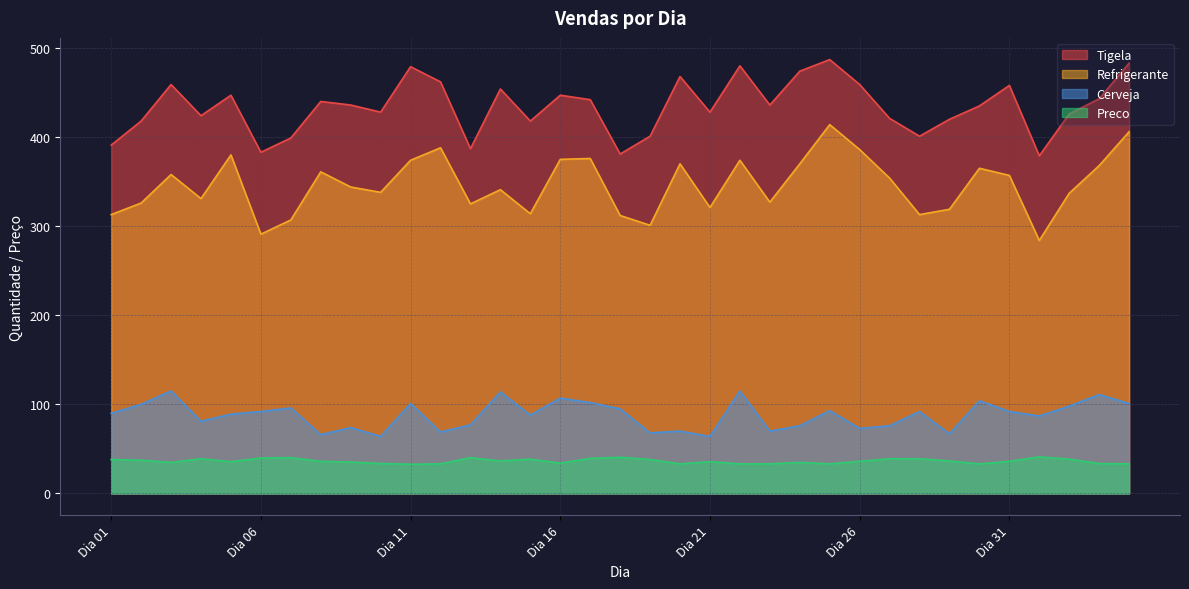

Between Dia 05 and Dia 02, which is larger?

Dia 05